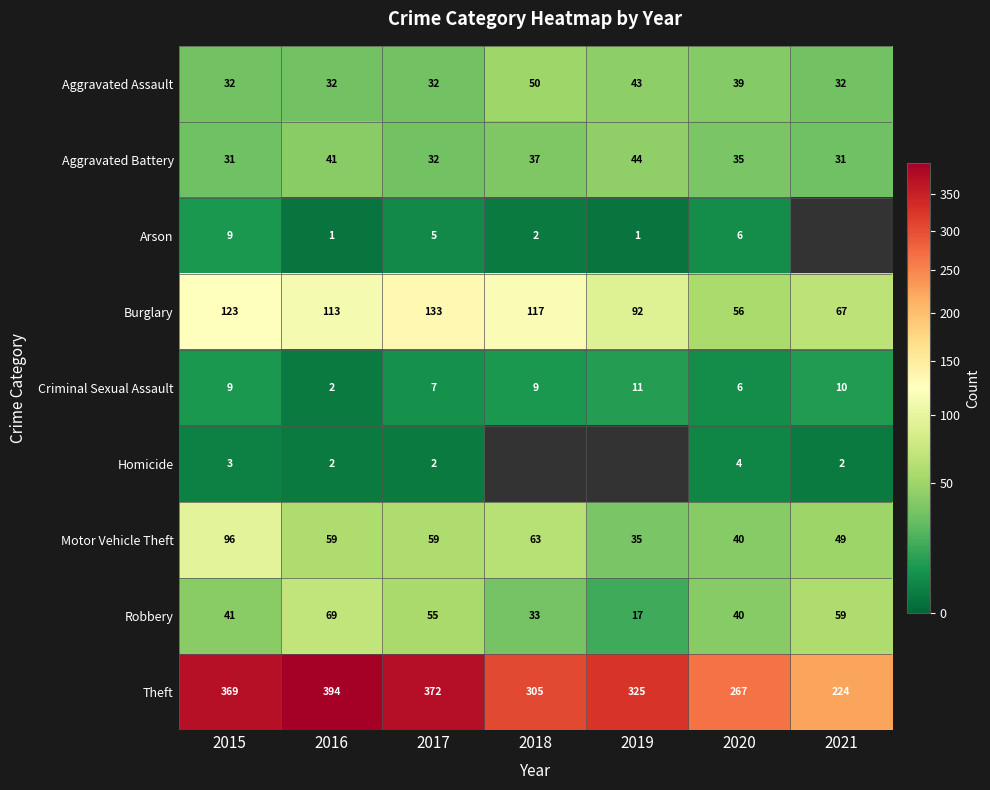

List the labels in order of Burglary value, largest first.

2017, 2015, 2018, 2016, 2019, 2021, 2020